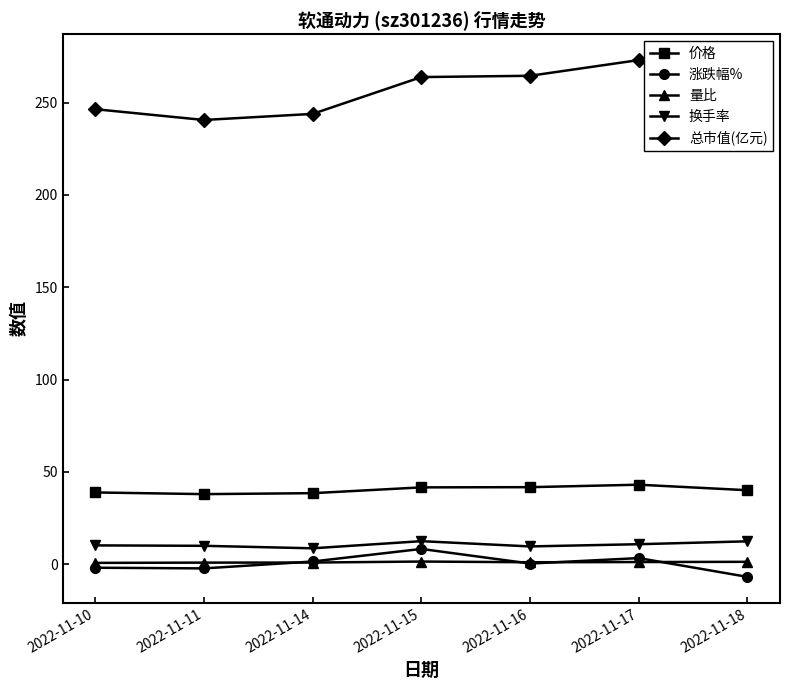

Which series has the widest spread of values?

总市值(亿元)